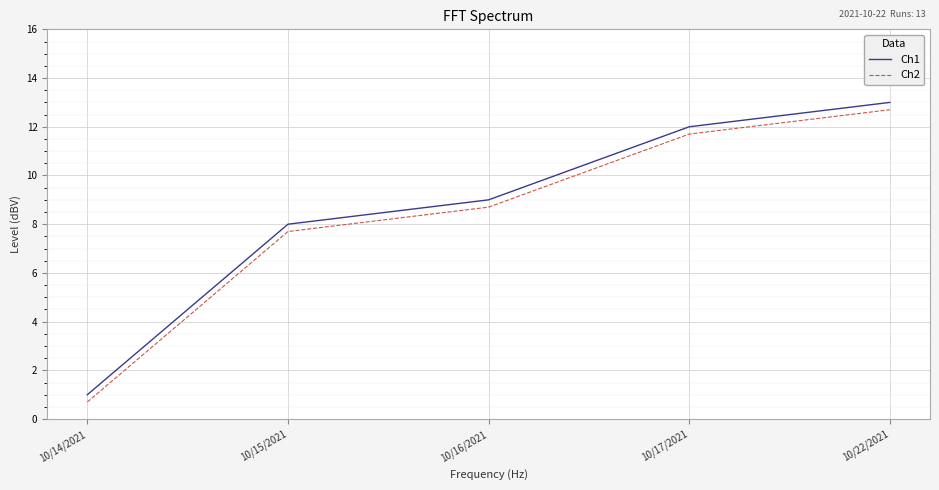

What is the spread (max minus min) of values at 10/17/2021?

0.3